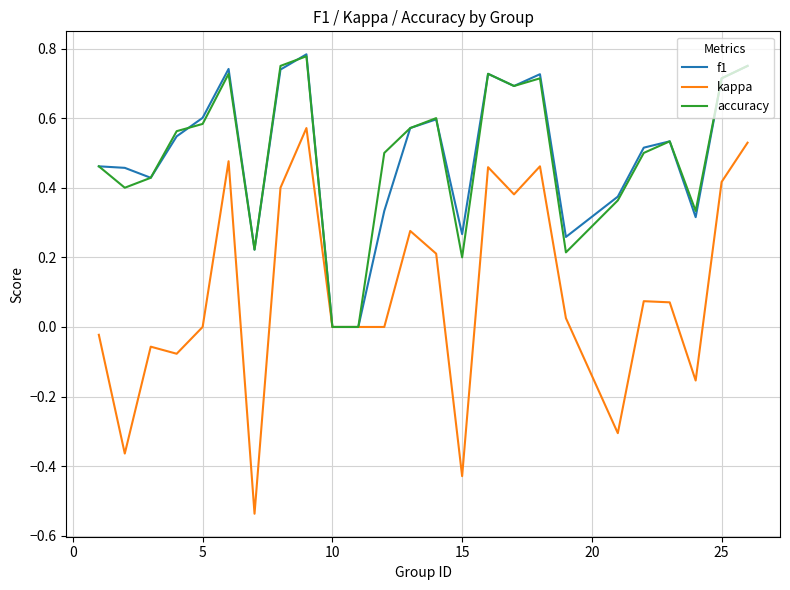

Which series has the widest spread of values?

kappa